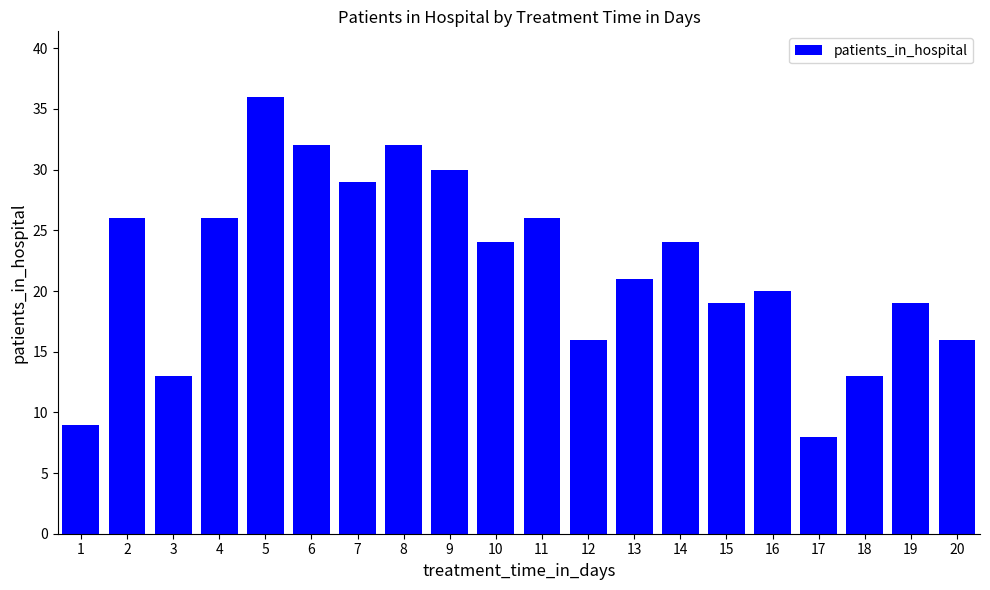

What is the difference between the second highest and second lowest values?

23